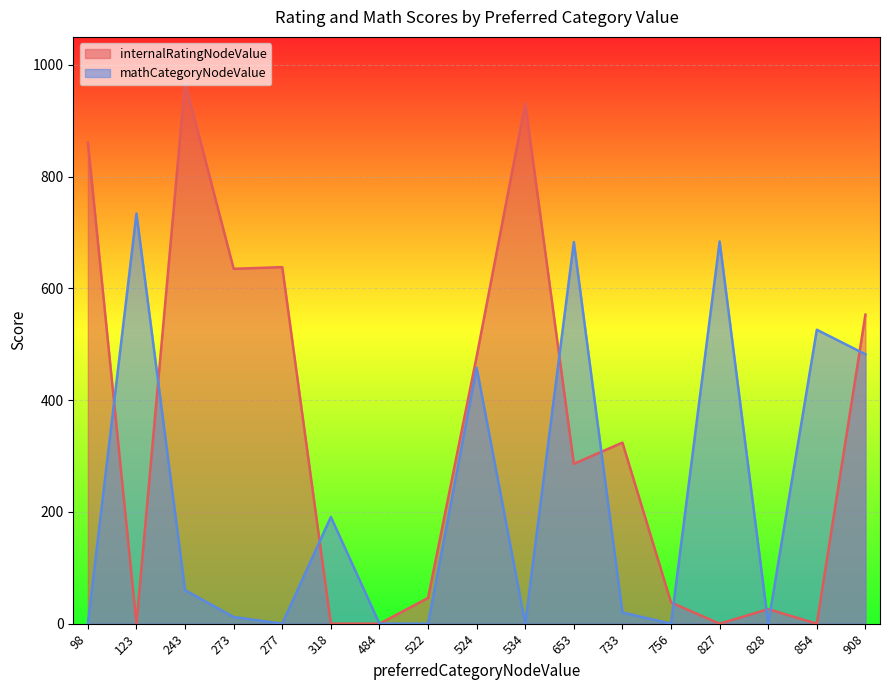

Which series has the largest total across all categories?

internalRatingNodeValue